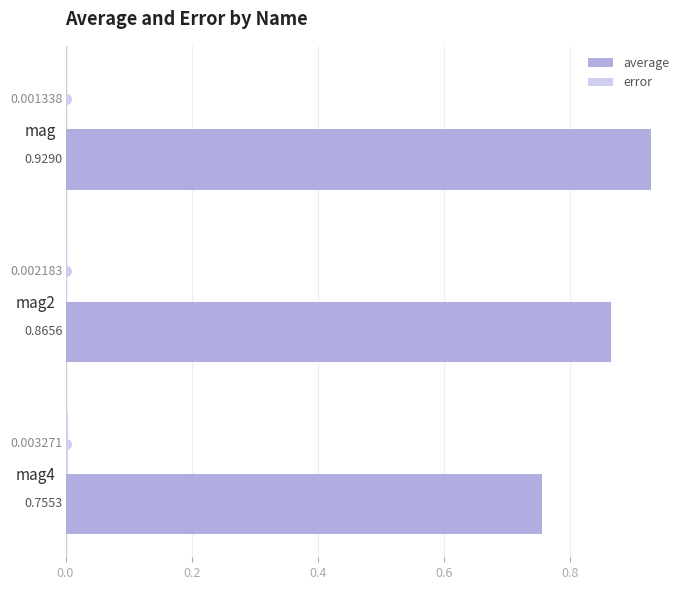

At which category is the sum across all series the highest?

mag